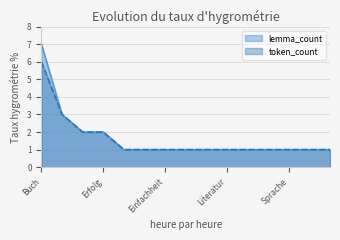

How many lines are shown in the chart?

2